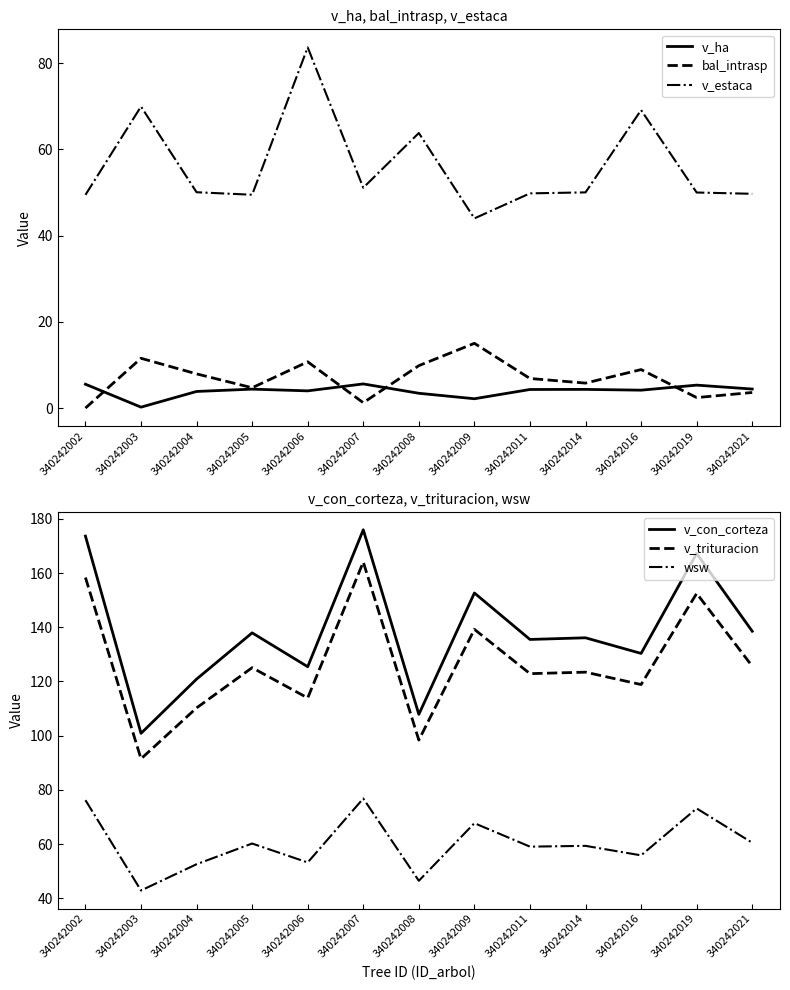

True or false: v_con_corteza has a value of 63.7 at 340242003.

False